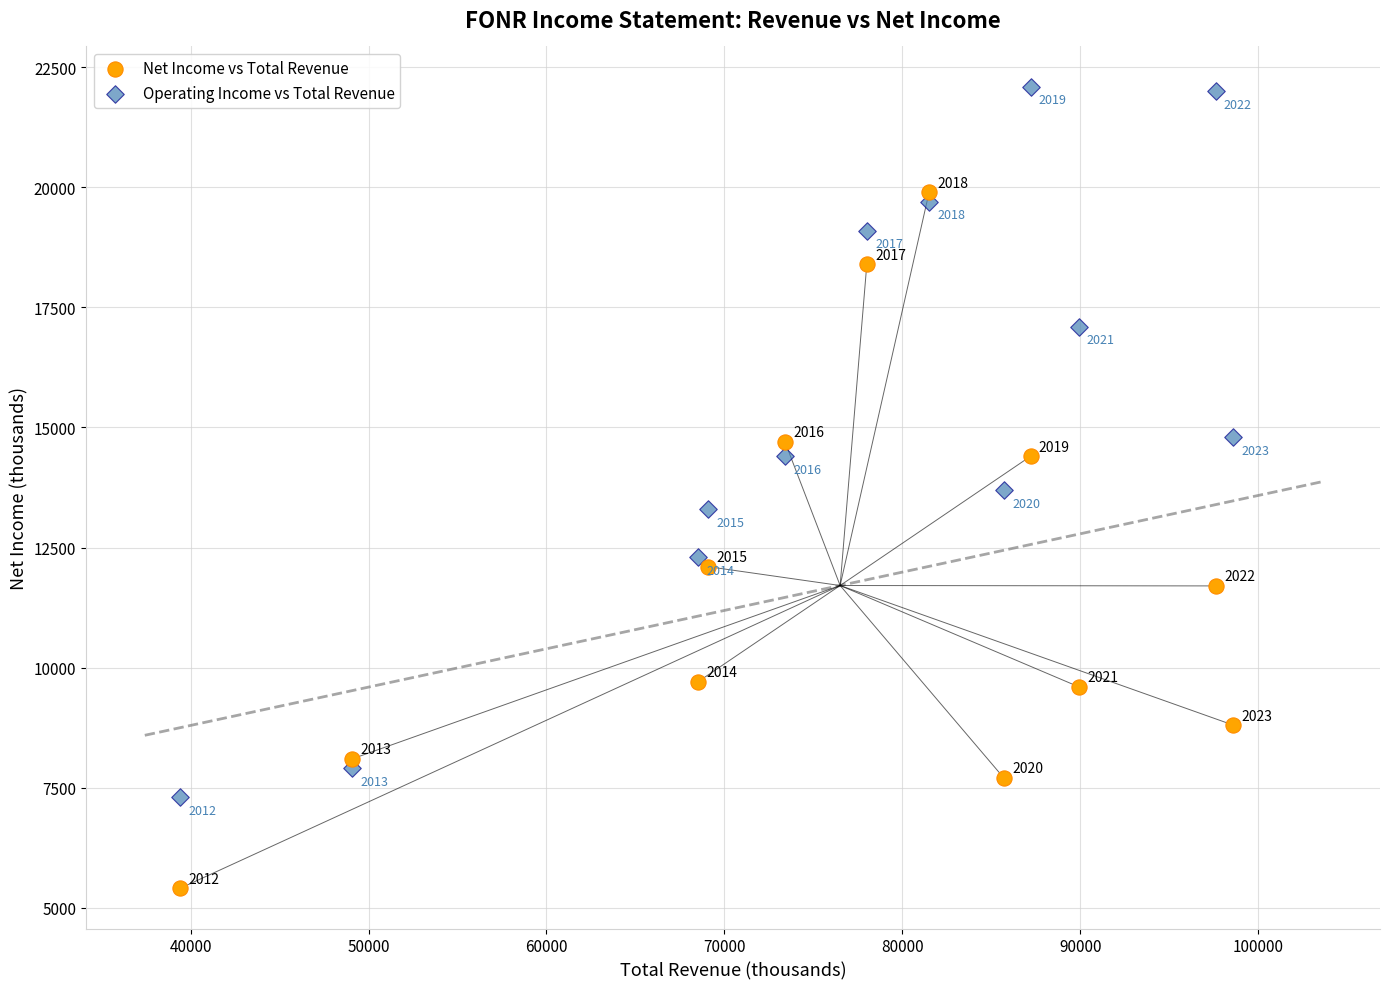

Across all data points, what is the range of X values (max minus min)?

59200